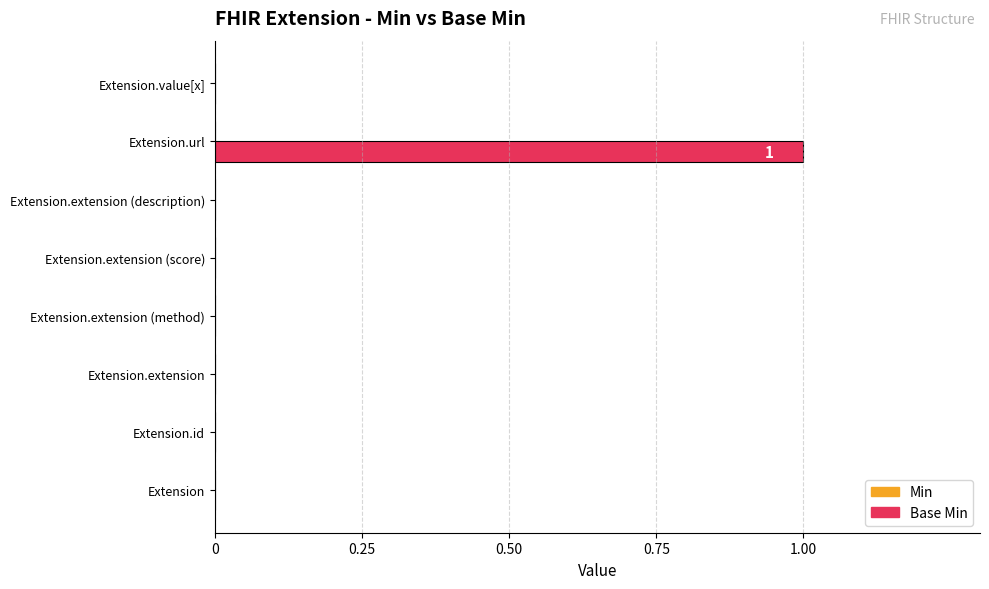

At which category does the chart reach its peak across all series?

Extension.url